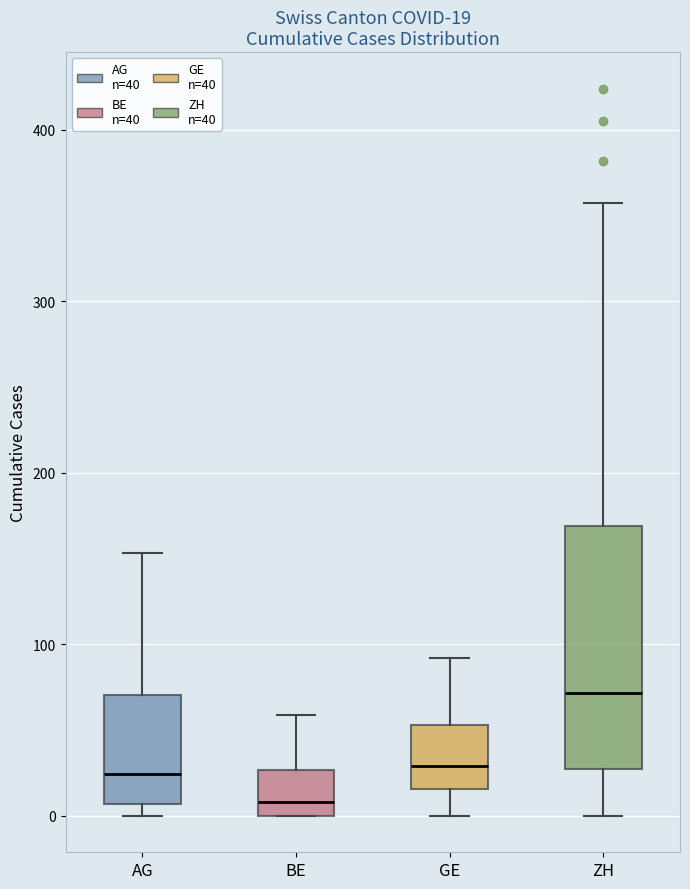

Which box is the tallest, from its lower edge to its upper edge?

ZH